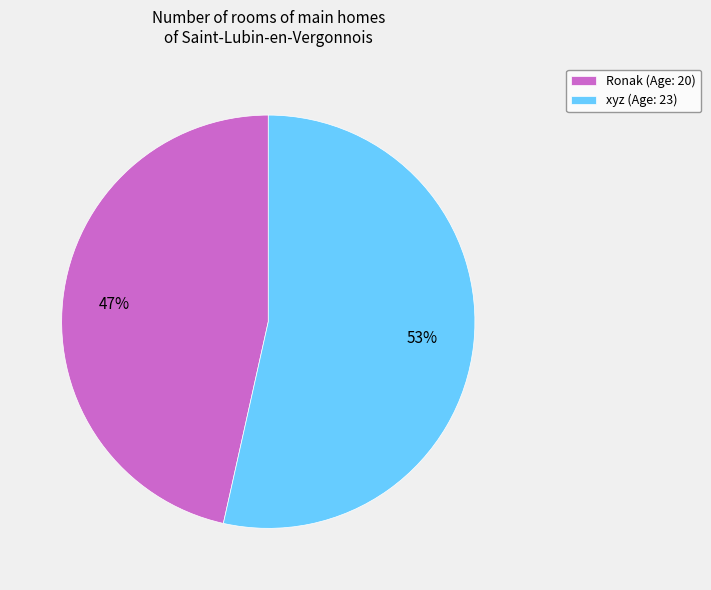

Approximately how many times larger is the value at Ronak compared to xyz?

0.9